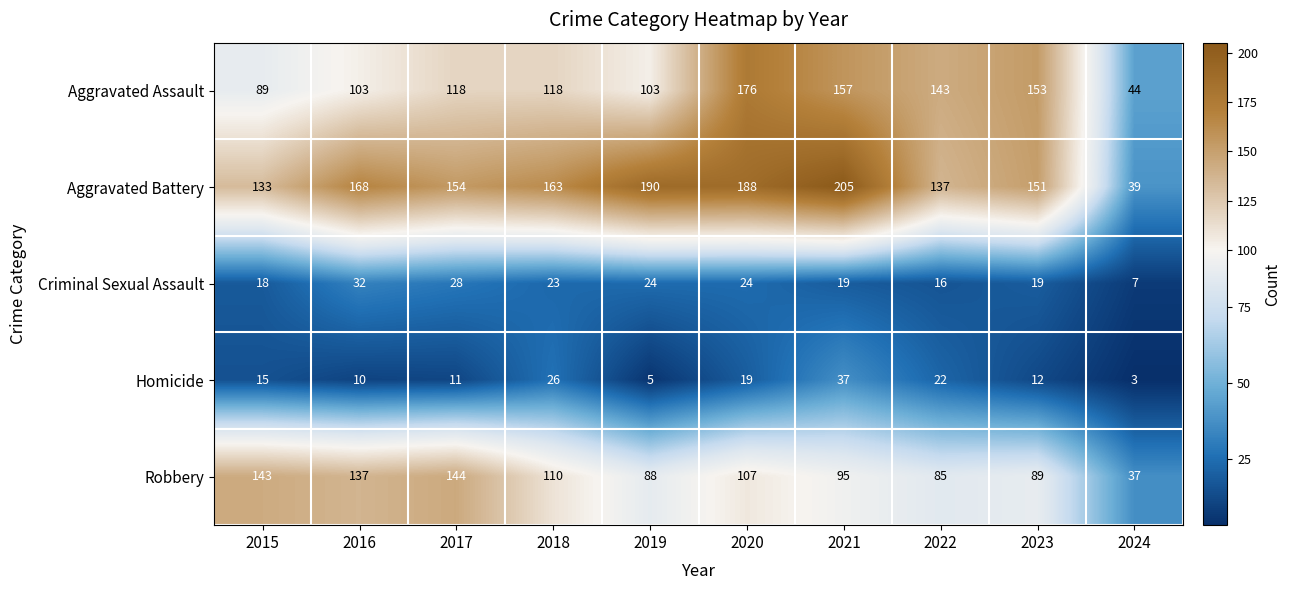

Is it true that Aggravated Assault equals 89 at 2015?

True